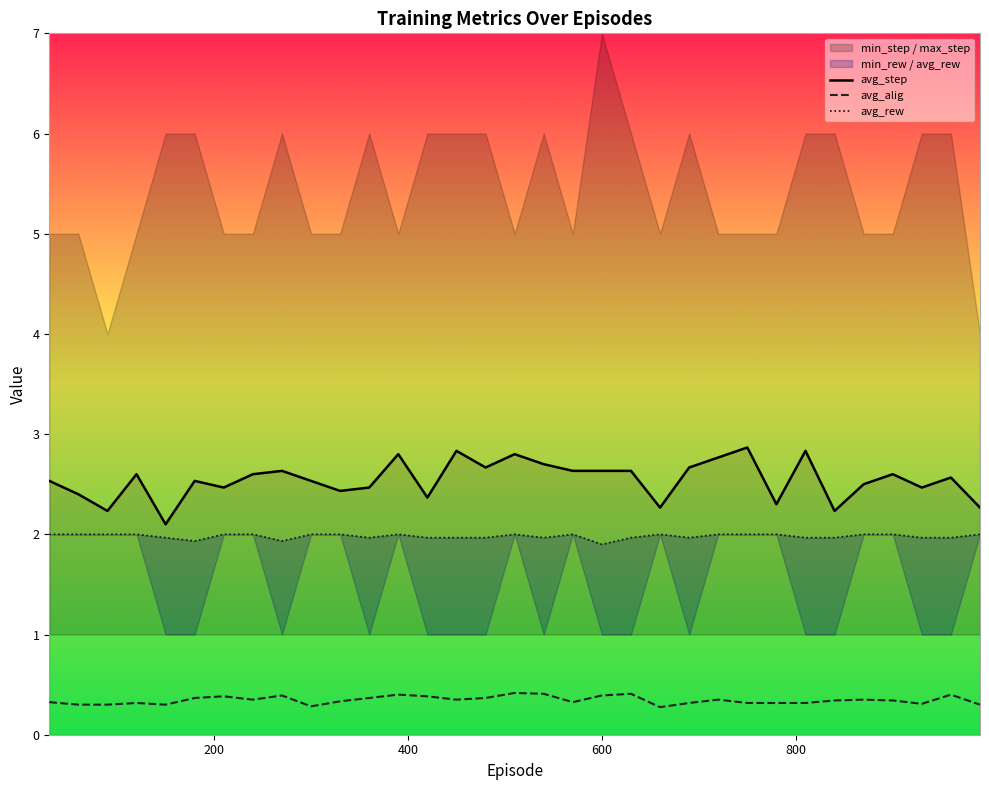

True or false: avg_rew and avg_step intersect in this chart.

False